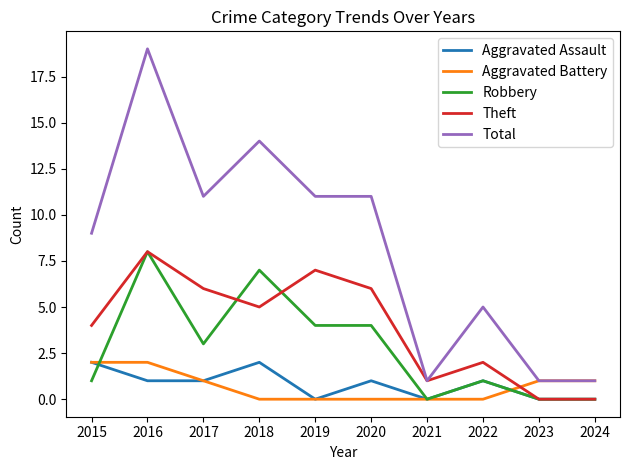

Rank the series at 2020 from highest to lowest value.

Total, Theft, Robbery, Aggravated Assault, Aggravated Battery